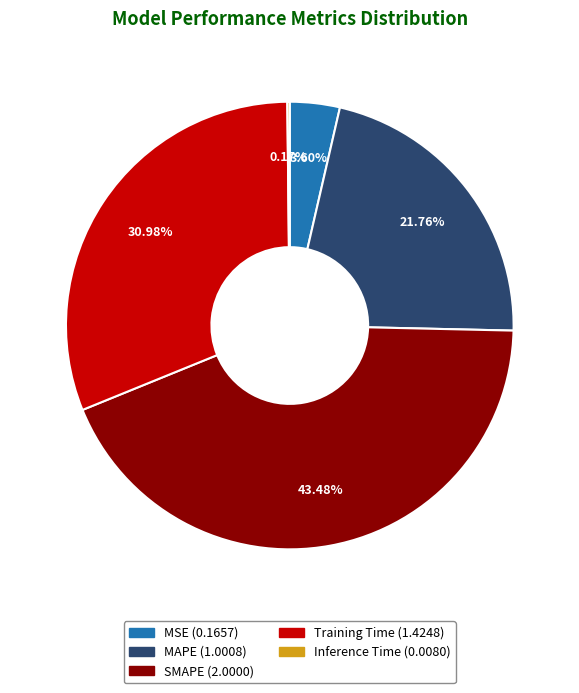

Between MSE and SMAPE, which is larger?

SMAPE